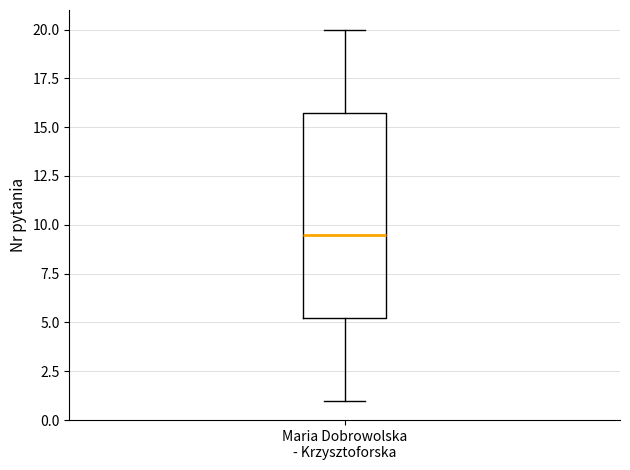

Read this box plot against the y-axis: the position of the median line, the range covered by the box, and the ends of both whiskers. The values are not printed on the chart, so give them approximately, as read against the axis.

median 9.5, box 5.5 to 16.0, whiskers 1.0 to 20.0